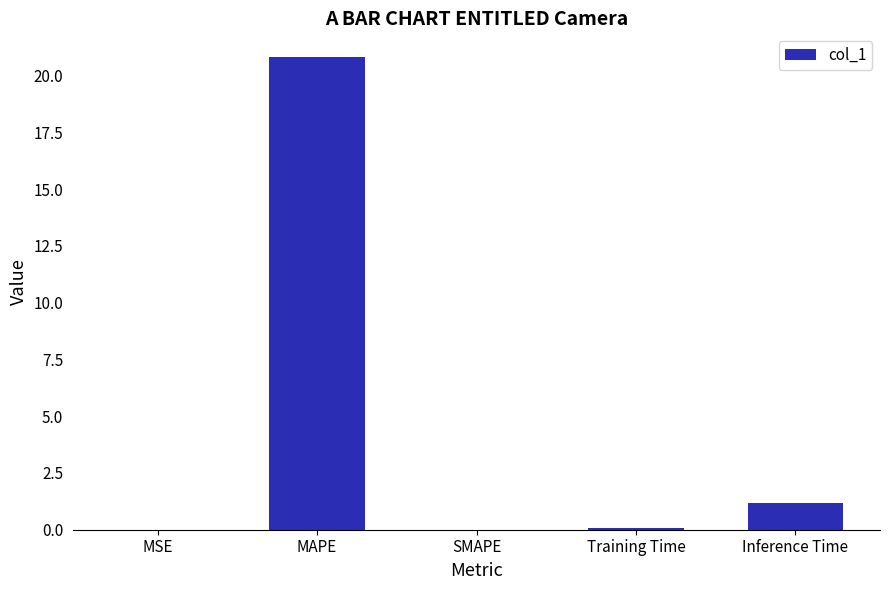

What is the sum of all values?

22.0